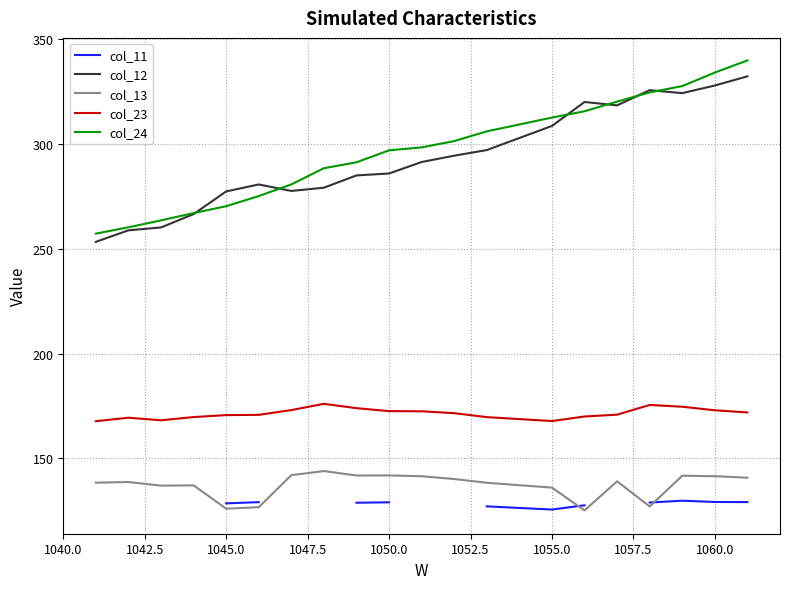

List the series in order of their peak value, highest first.

col_24, col_12, col_23, col_13, col_11